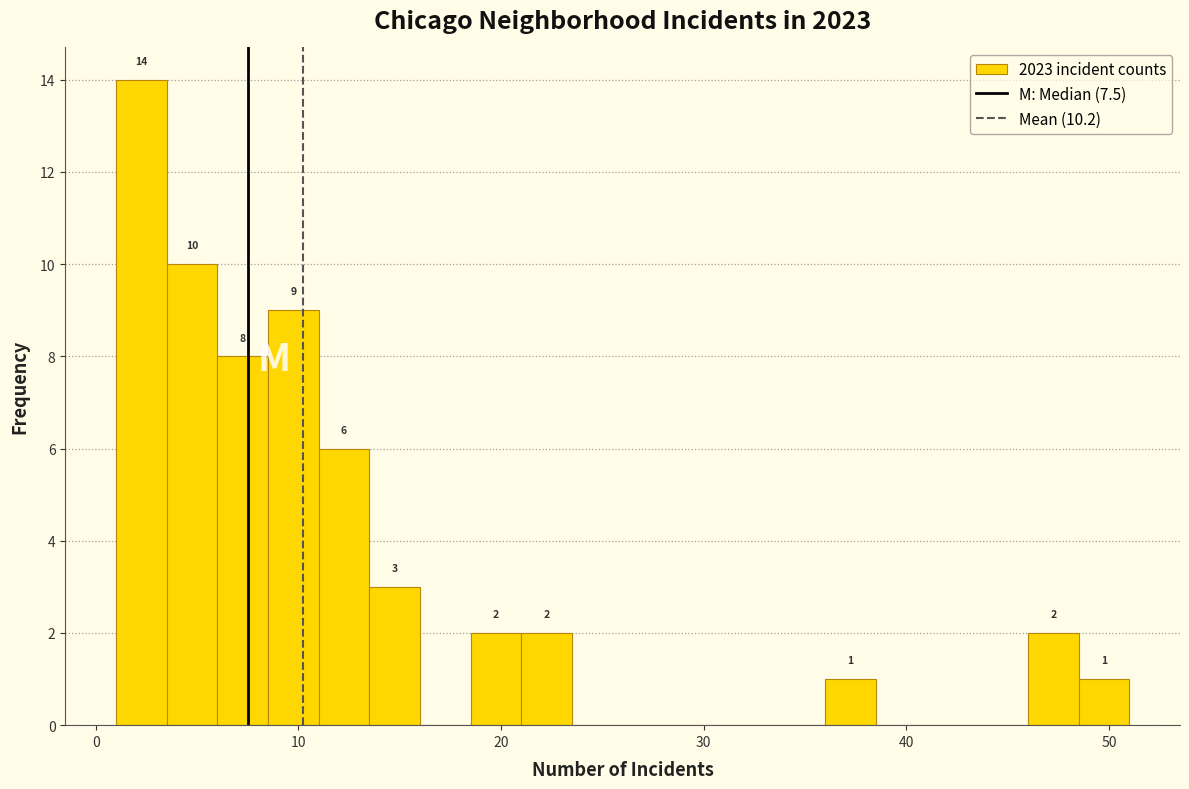

Read against the x-axis, roughly where is the centre of the tallest bar?

2